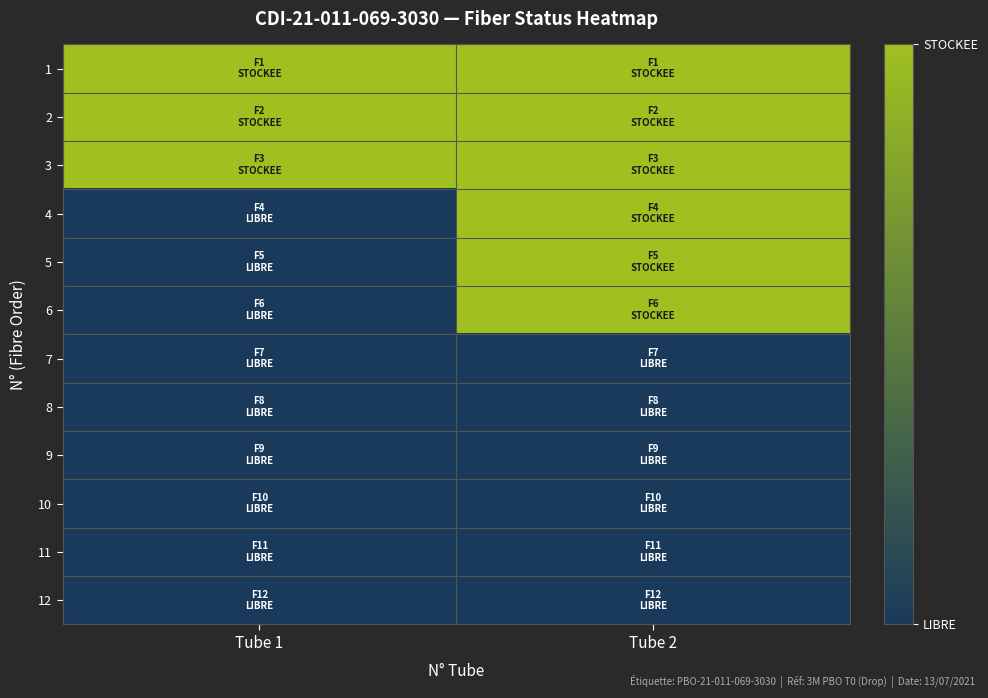

Which label corresponds to the smallest value in the chart?

Tube 1